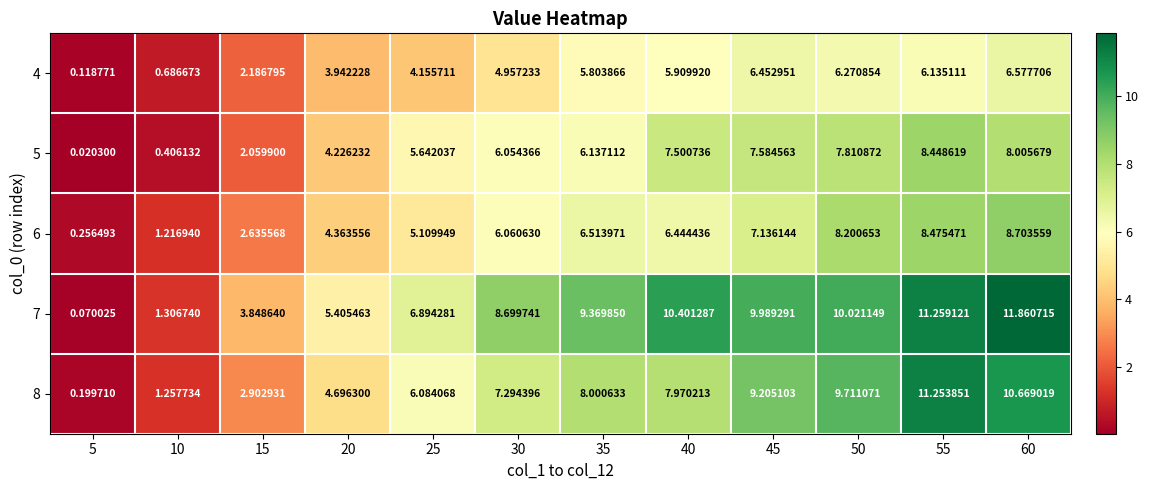

How many values in the 7 series are below 9?

6